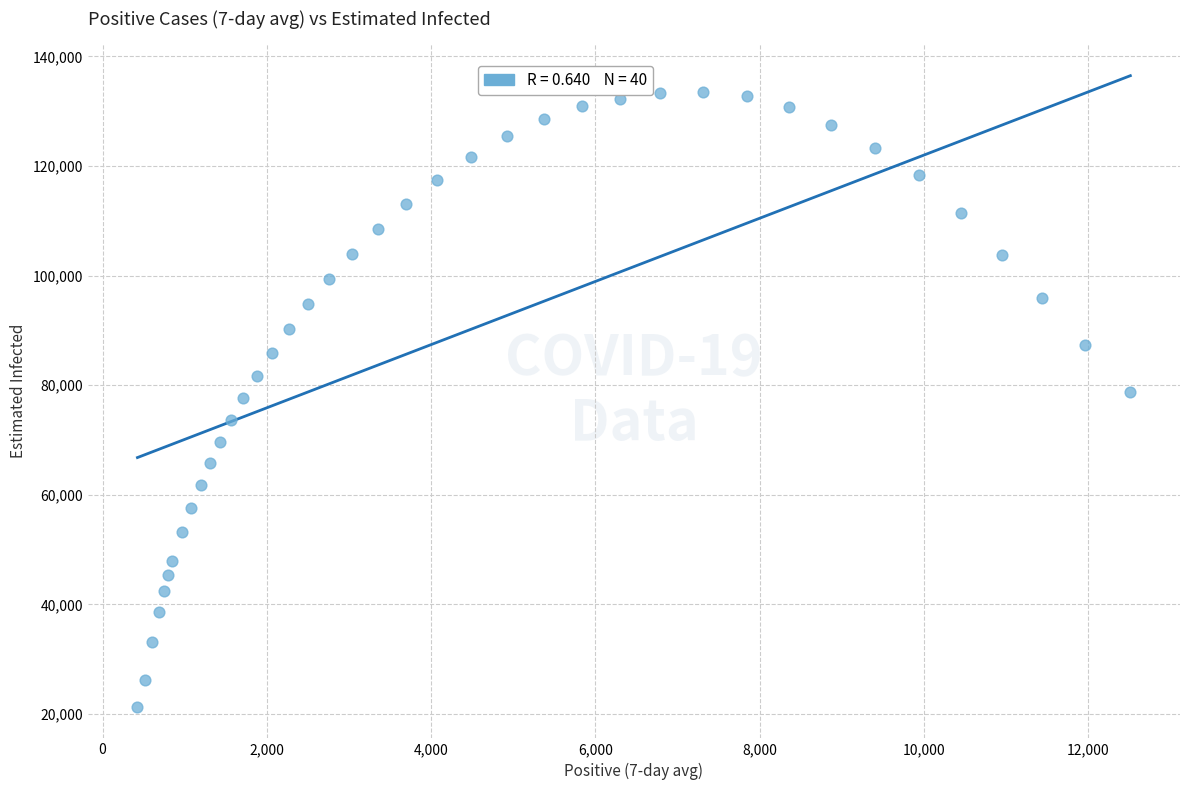

What is the range of Y values (max minus min)?

112281.7